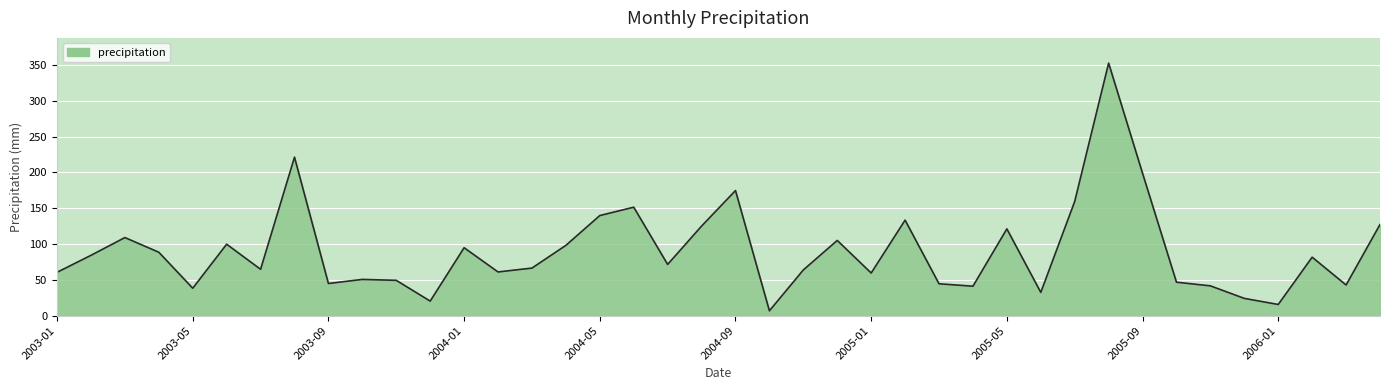

How many interior local peaks (higher than both neighbors) does the data have?

12